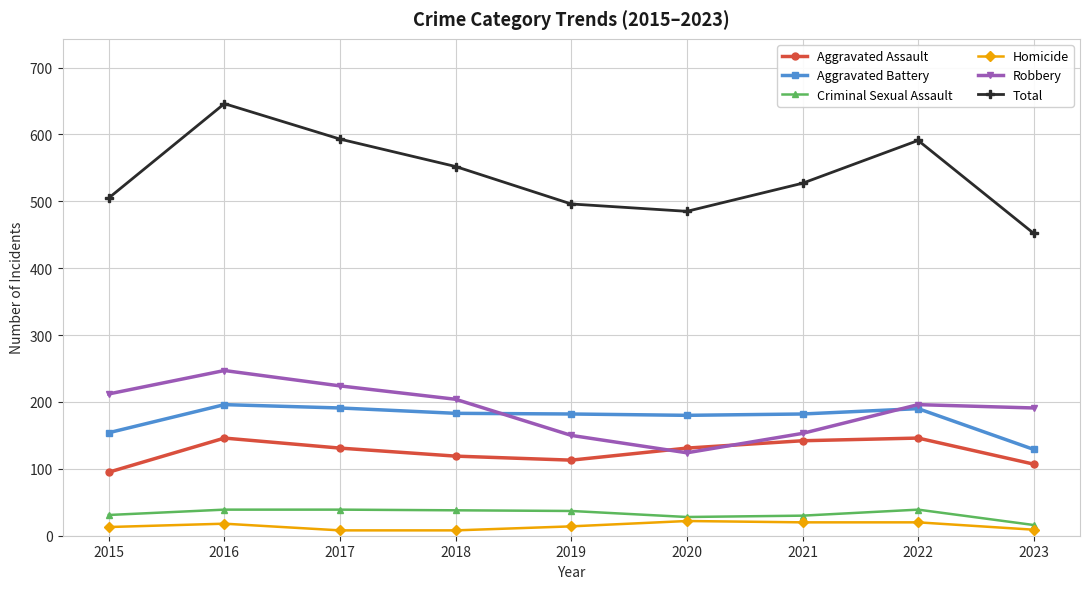

What are all the series names shown in the legend?

Aggravated Assault, Aggravated Battery, Criminal Sexual Assault, Homicide, Robbery, Total